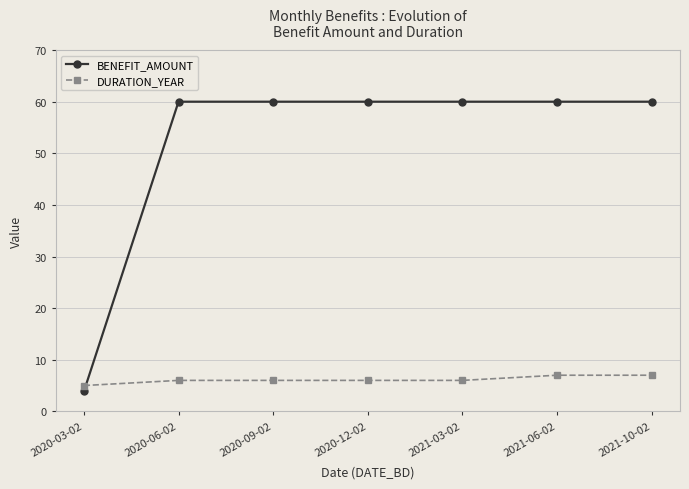

What is the value of the DURATION_YEAR point at the 7th from the left?

7.0